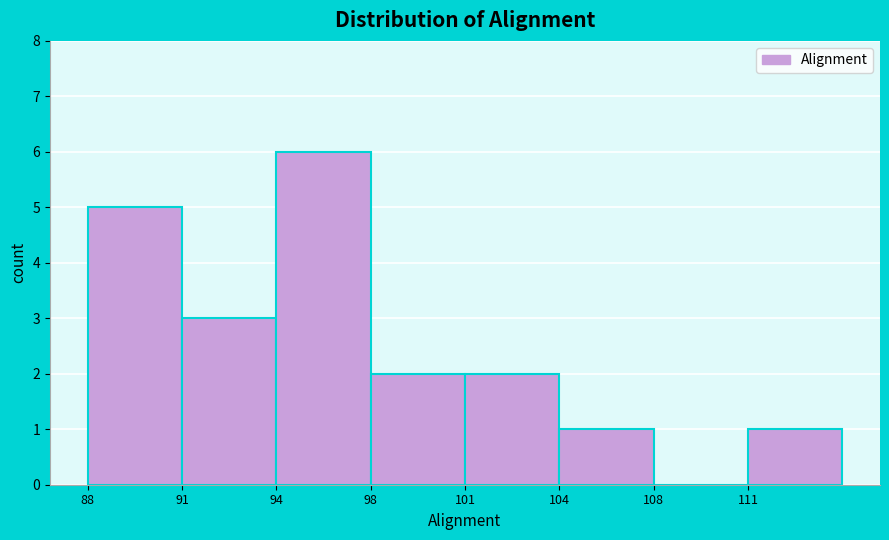

Reading right to left, transcribe all the data shown in this chart.

111=1	108=0	104=1	101=2	98=2	94=6	91=3	88=5